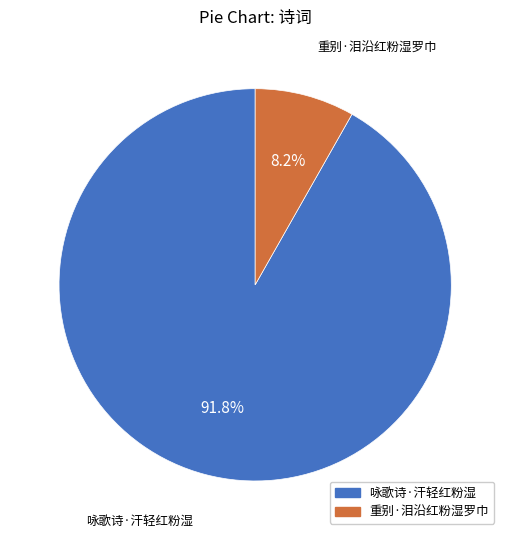

Between 重别·泪沿红粉湿罗巾 and 咏歌诗·汗轻红粉湿, which is larger?

咏歌诗·汗轻红粉湿